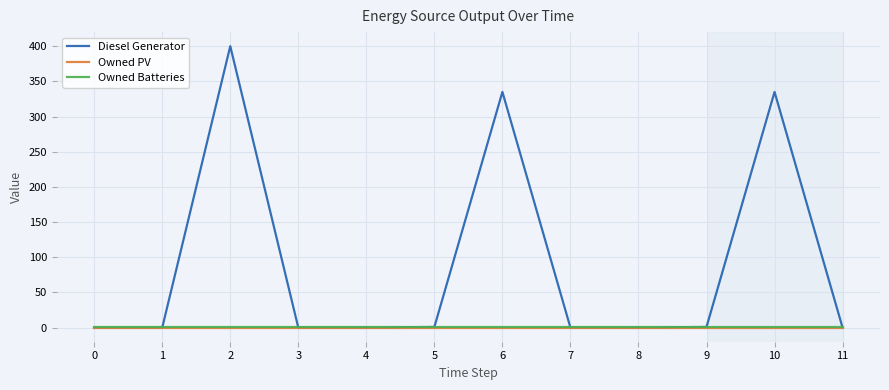

What is the highest value of the Diesel Generator series?

400.0